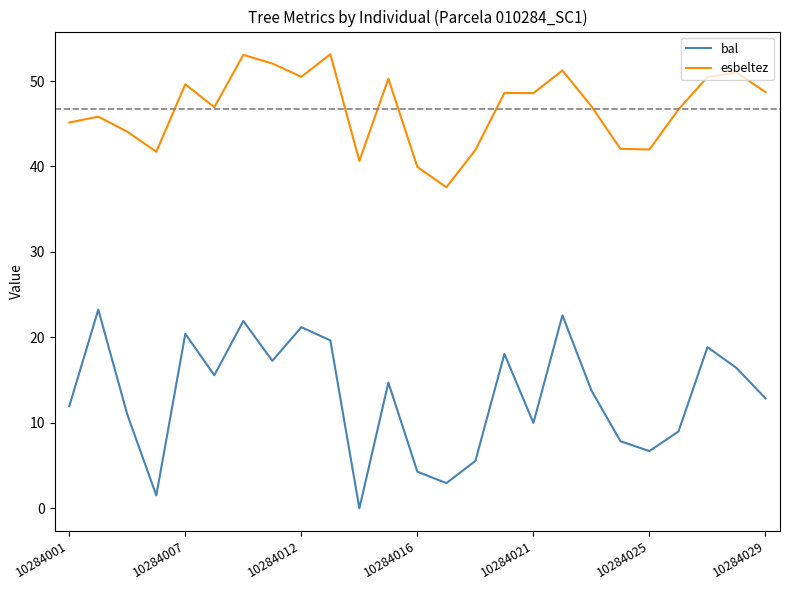

Rank the series by their maximum value, from lowest to highest.

bal, esbeltez